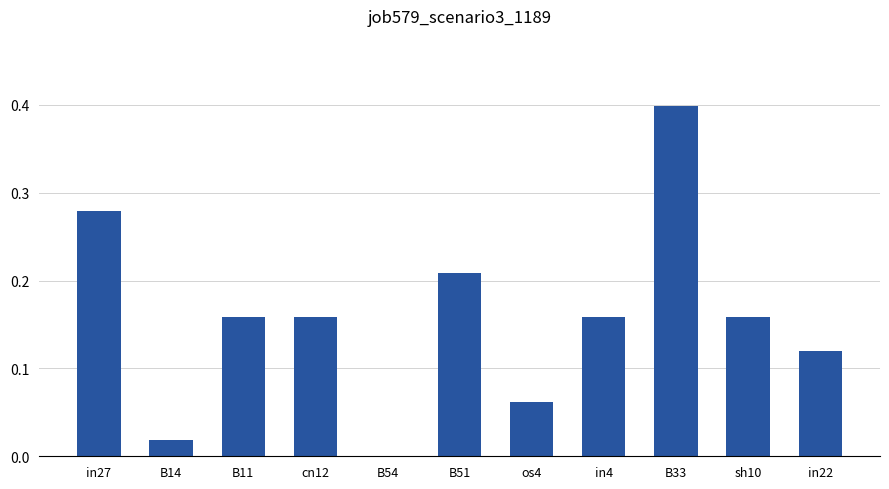

The chart shows a value of 0.4 at B33. True or false?

True